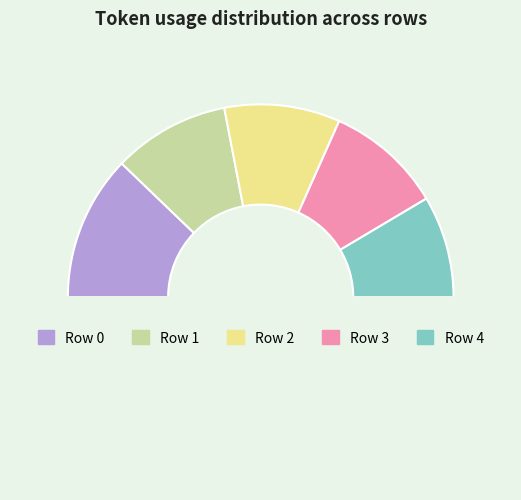

How many slices are in this pie chart?

6